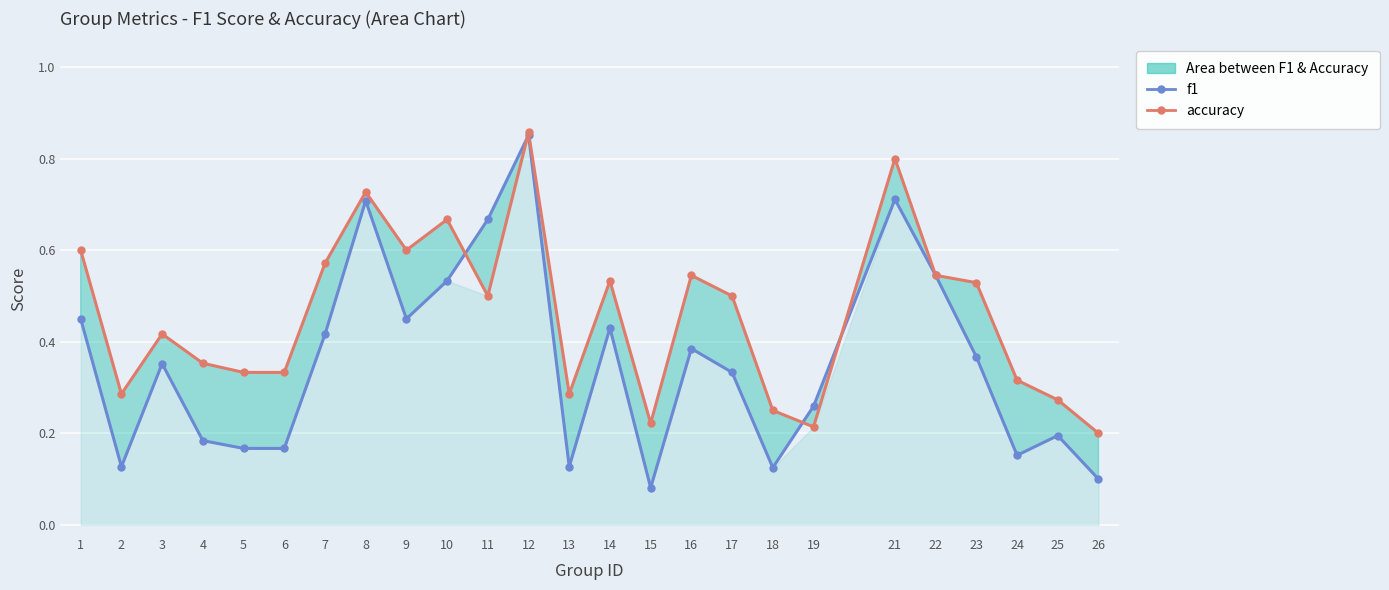

At which category does accuracy reach its first local peak?

3